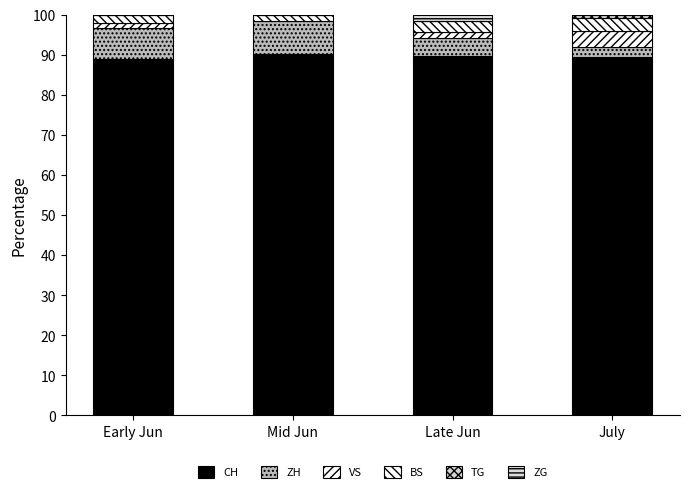

Rank the series at Mid Jun from highest to lowest value.

CH, ZH, BS, VS, TG, ZG